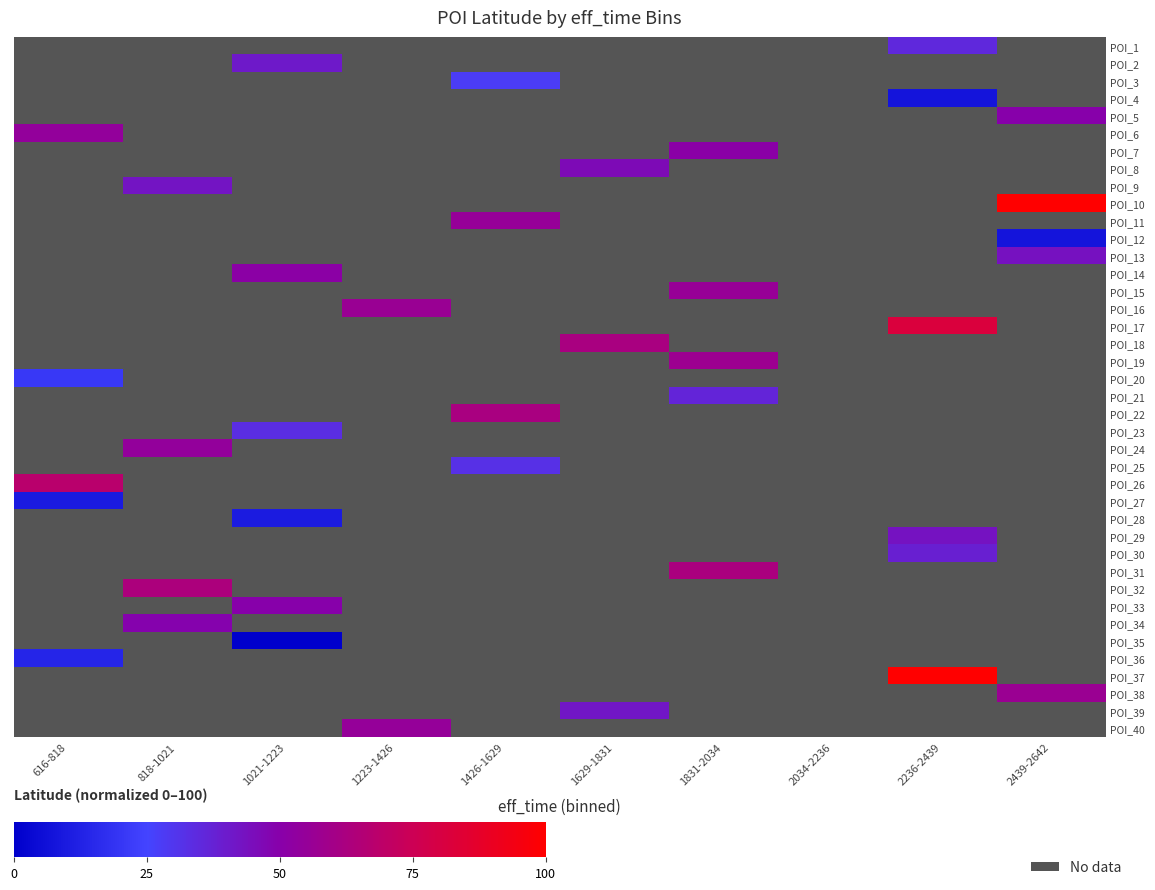

How many data points does each series have?

10